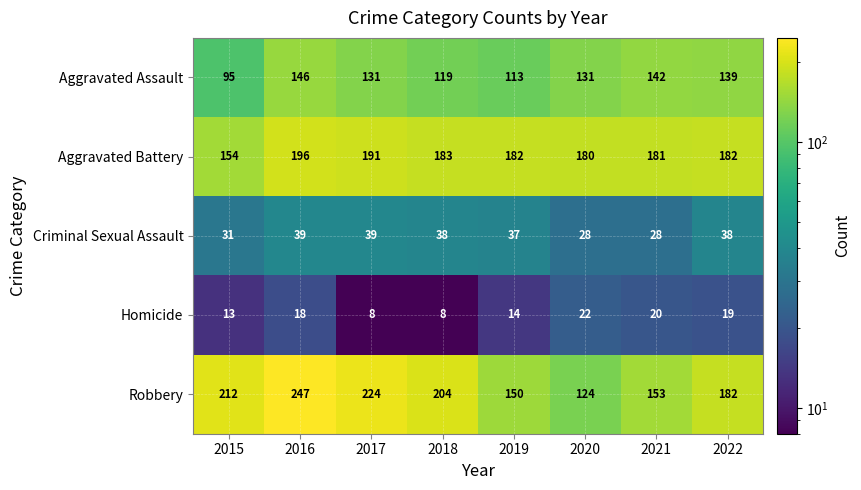

List the series in order of their peak value, highest first.

Robbery, Aggravated Battery, Aggravated Assault, Criminal Sexual Assault, Homicide